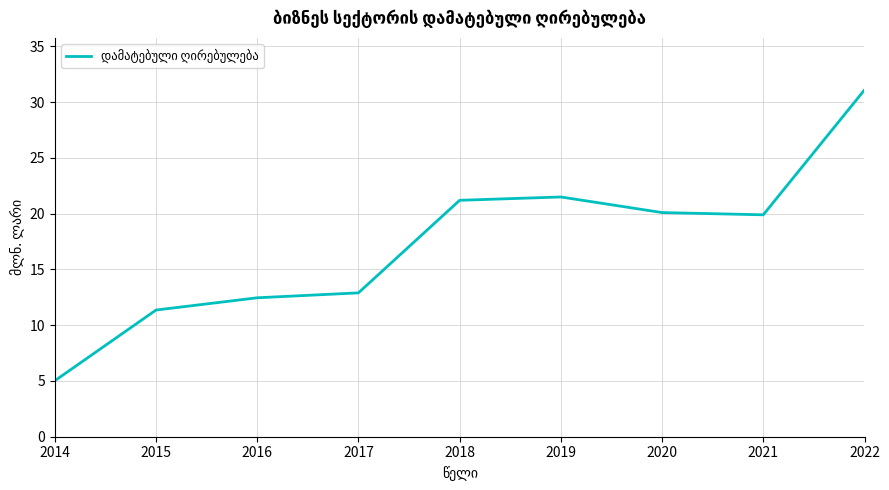

What is the difference between the values at 2015 and 2019?

10.1